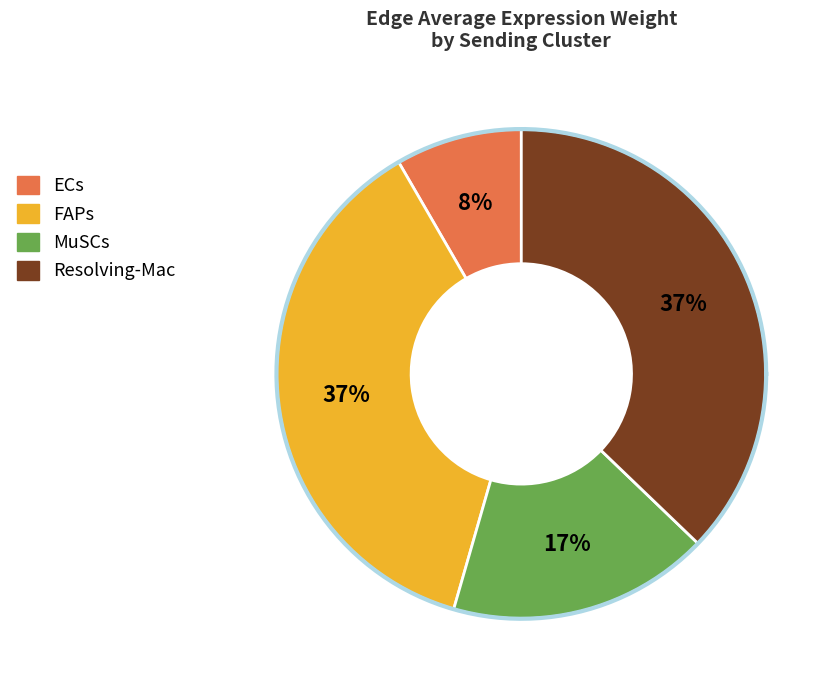

Which category has the biggest portion of the pie?

Resolving-Mac